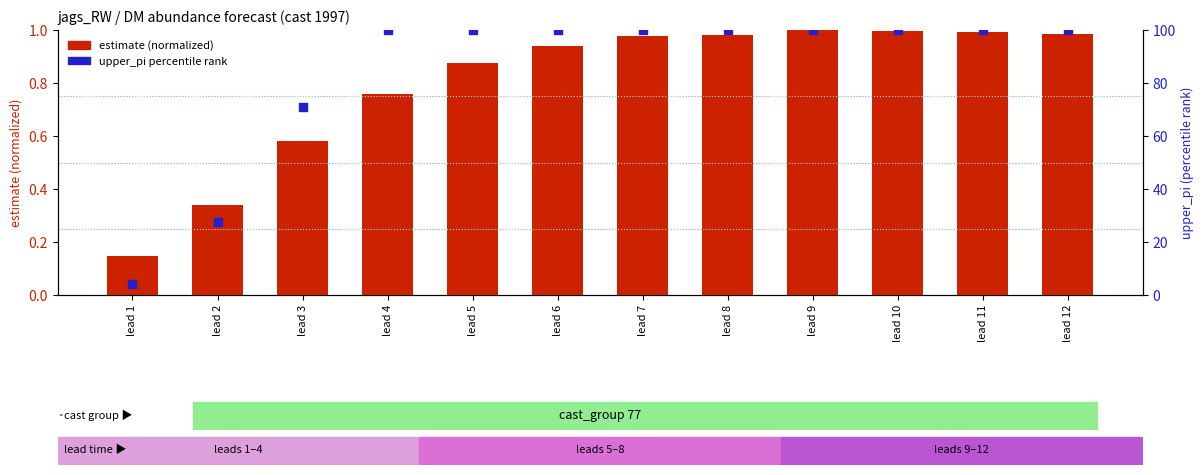

Is the value of upper_pi (percentile rank) at lead 12 greater than the value of estimate (normalized) at lead 3?

Yes